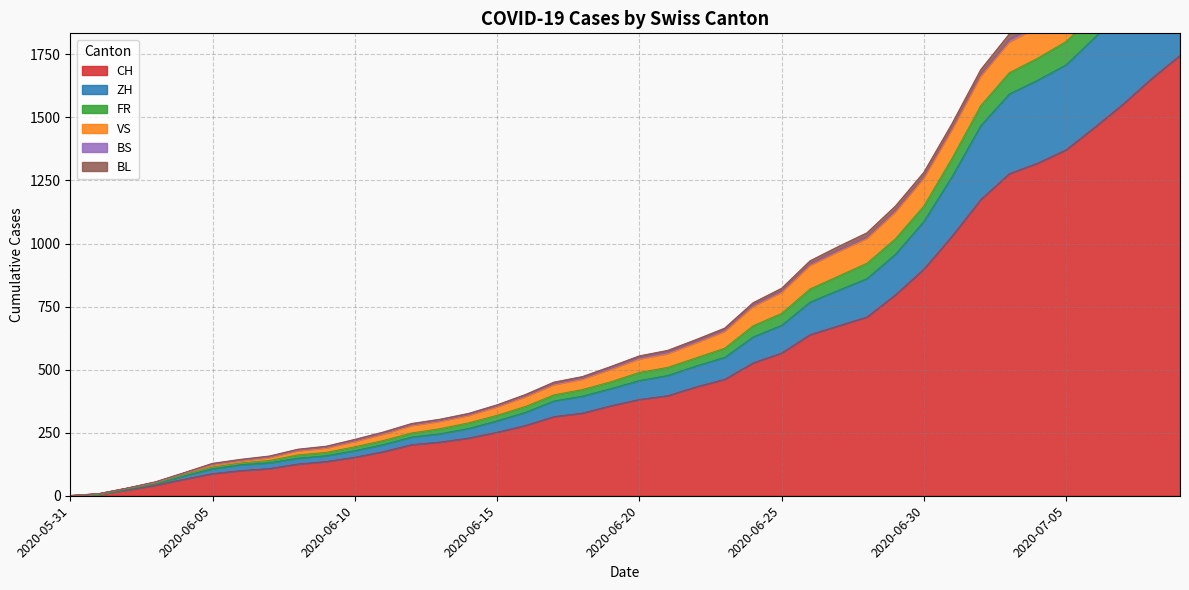

What position from the right is 2020-06-11?

29